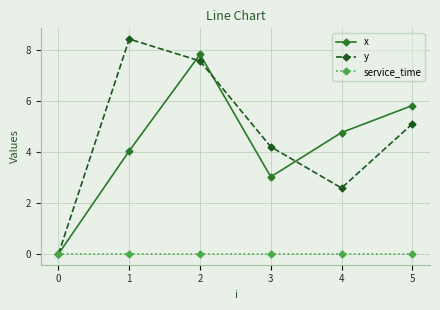

What is the value of the x point at the 5th from the left?

4.8